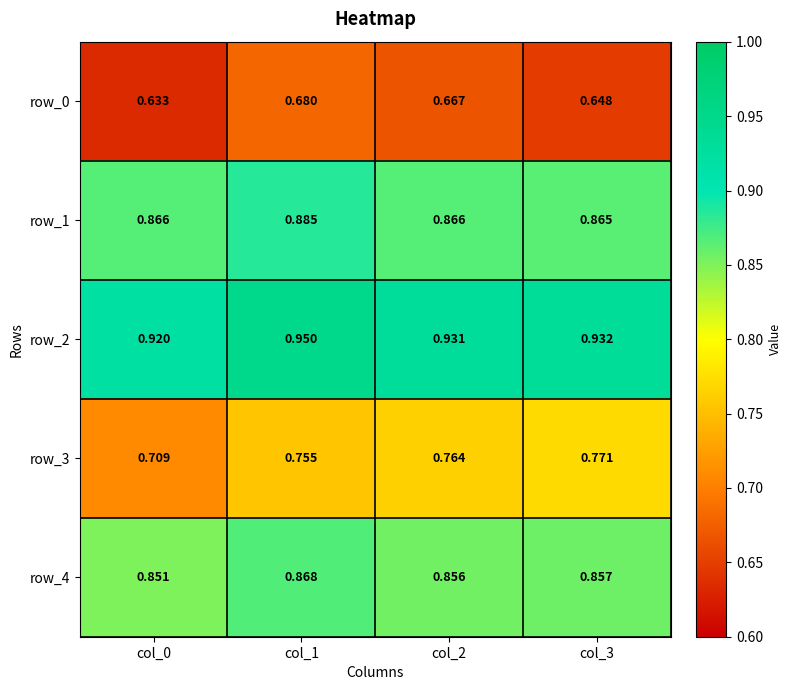

Which category has the lowest value in the row_3 series?

col_0